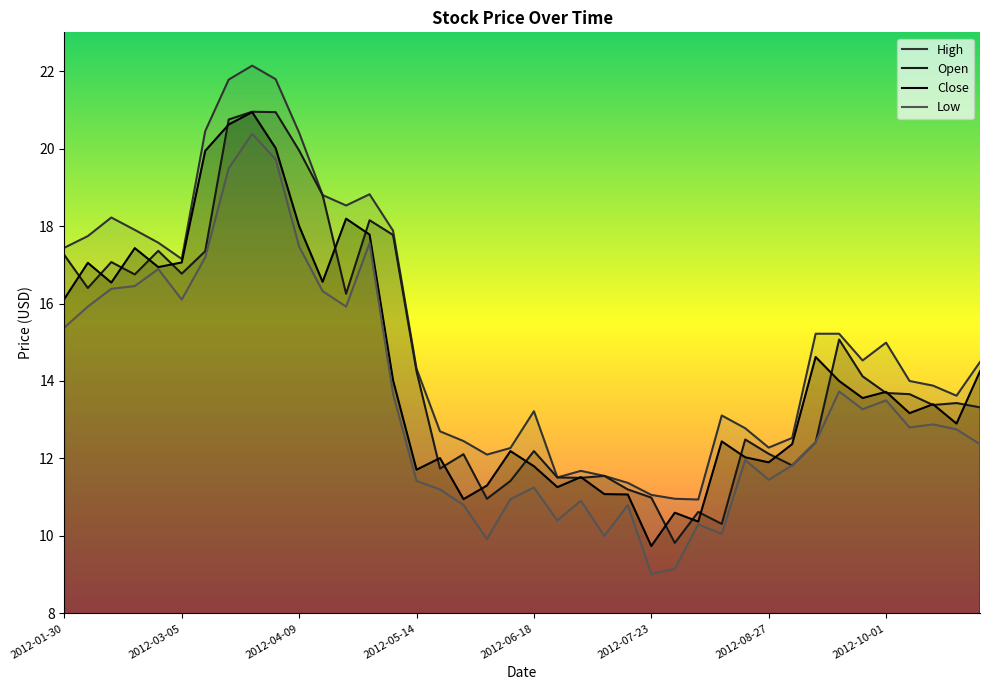

What is the label of the 6th point from the left?

2012-03-05